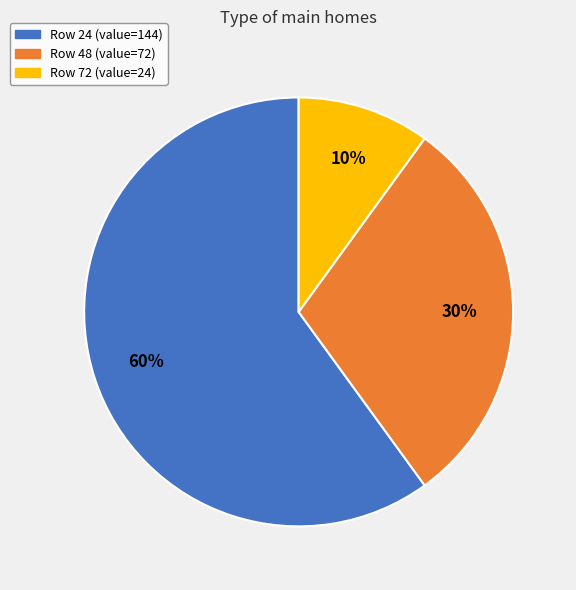

Does any single category account for the majority?

Yes